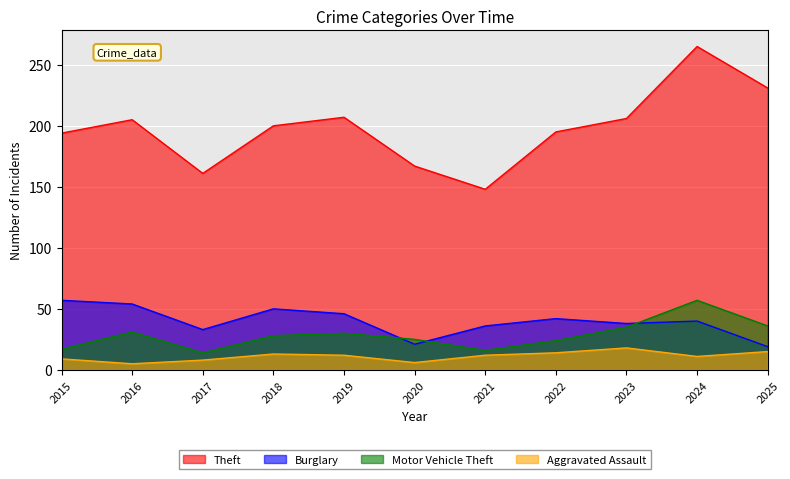

Between 2018 and 2023, which series saw the biggest shift?

Burglary